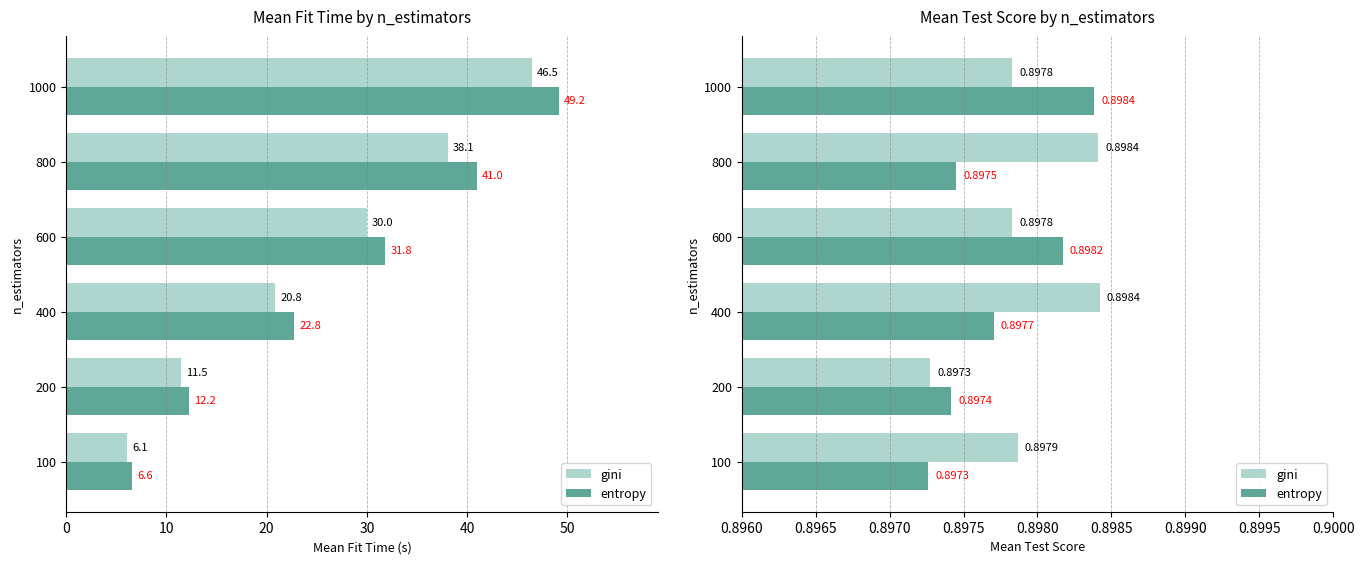

Is it true that entropy equals 0.9 at 800?

True